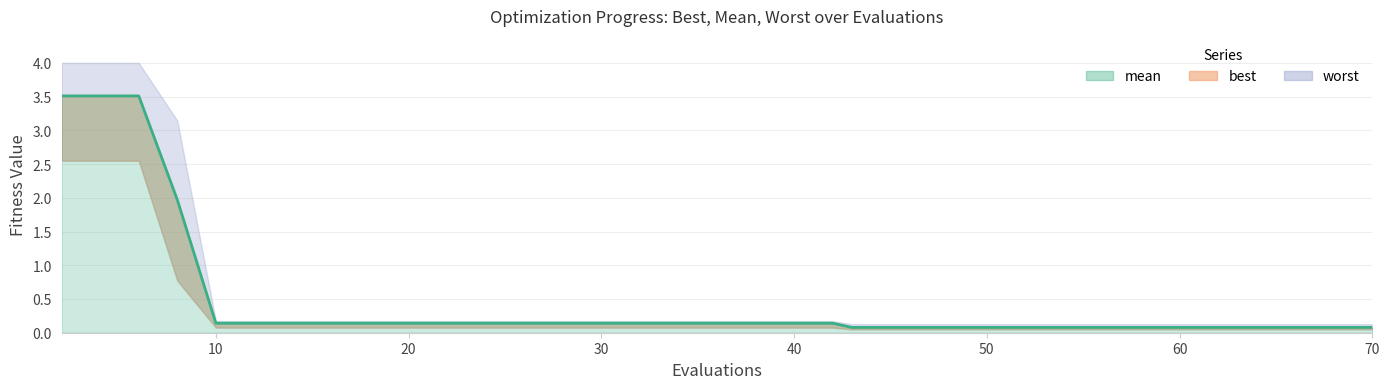

Which has a higher value, 20 or 20?

20